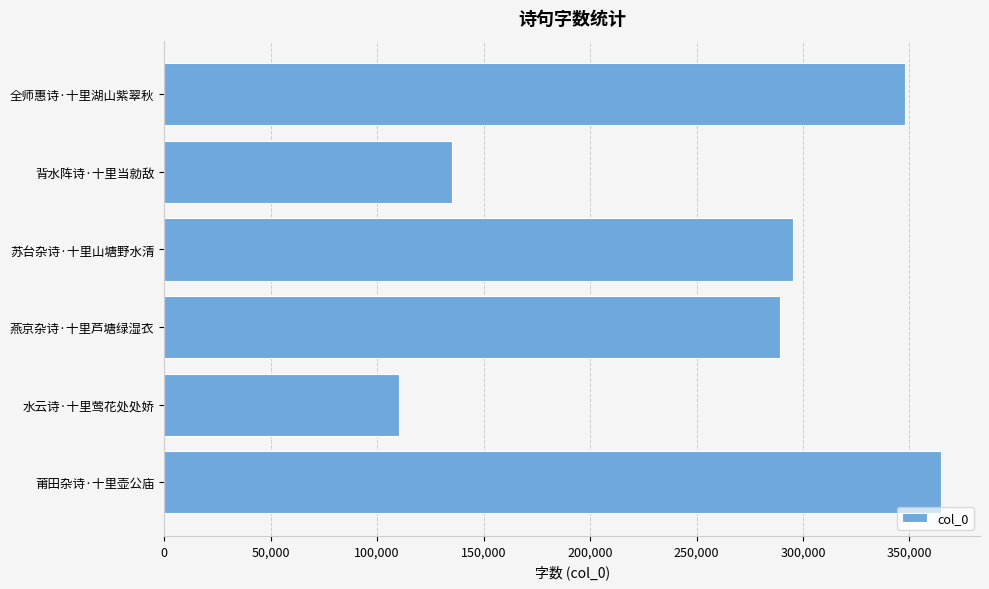

Which category has the highest value across all series?

莆田杂诗·十里壶公庙